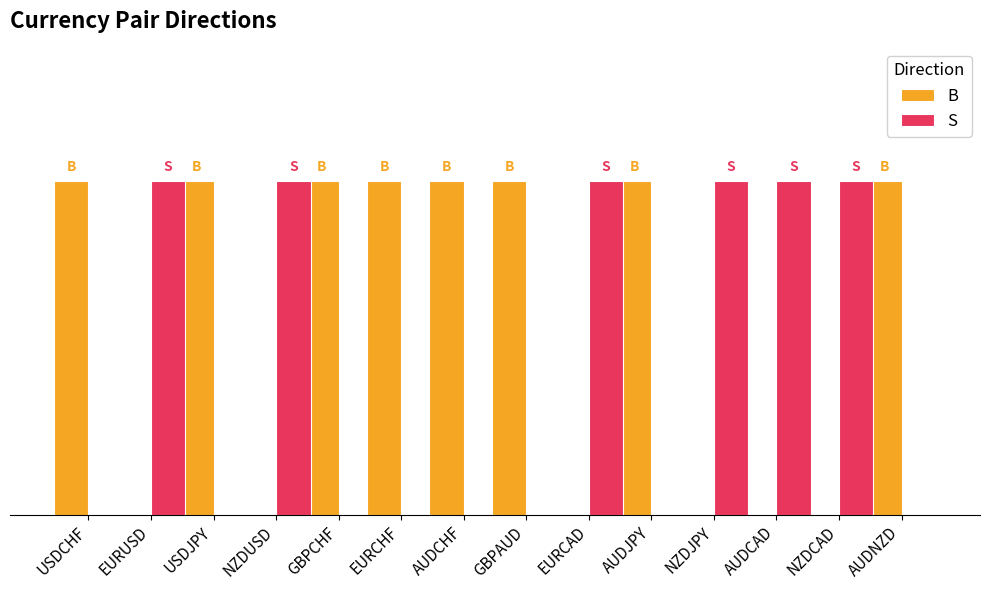

Reading left to right, what are all the values shown in this chart?

B: 1	0	1	0	1	1	1	1	0	1	0	0	0	1
S: 0	1	0	1	0	0	0	0	1	0	1	1	1	0